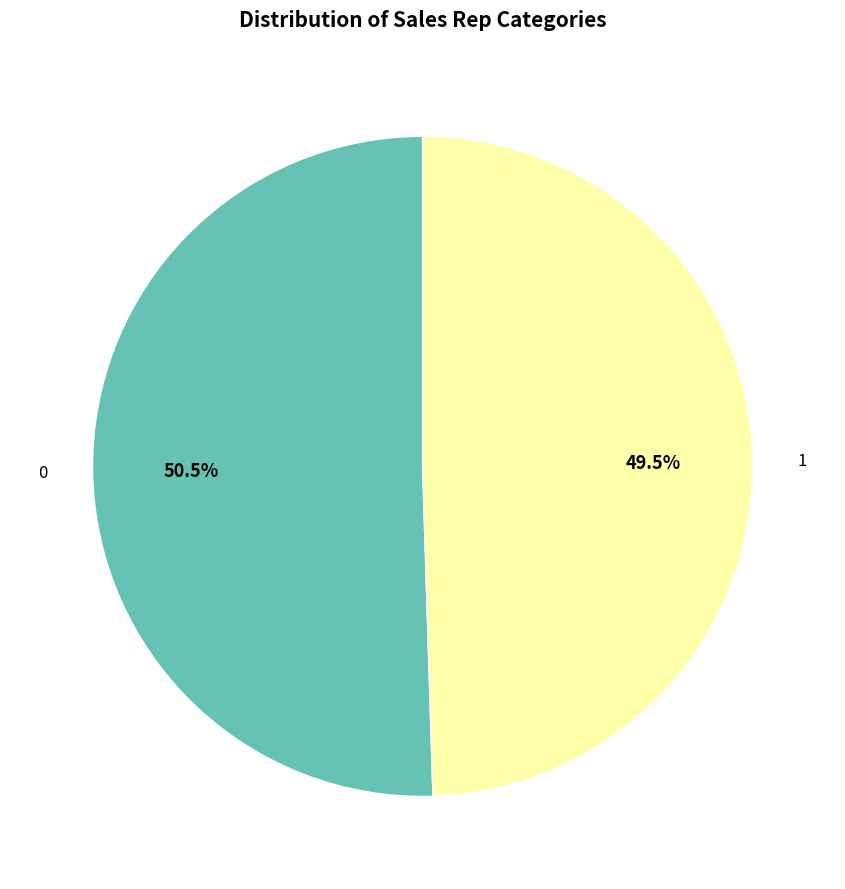

Is there any slice that represents more than half of the pie?

Yes